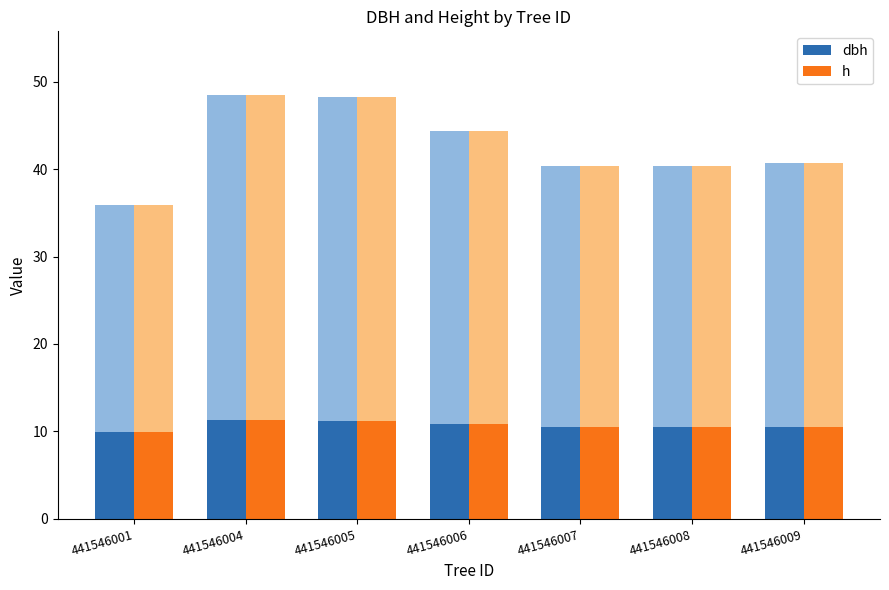

Where does the dbh series first go above 10?

441546004